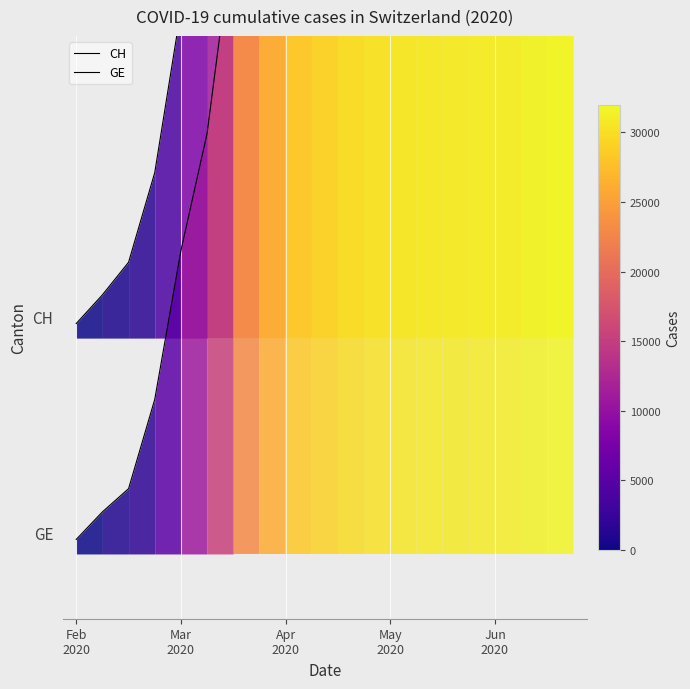

Which series changed the most between 12 and 15?

GE